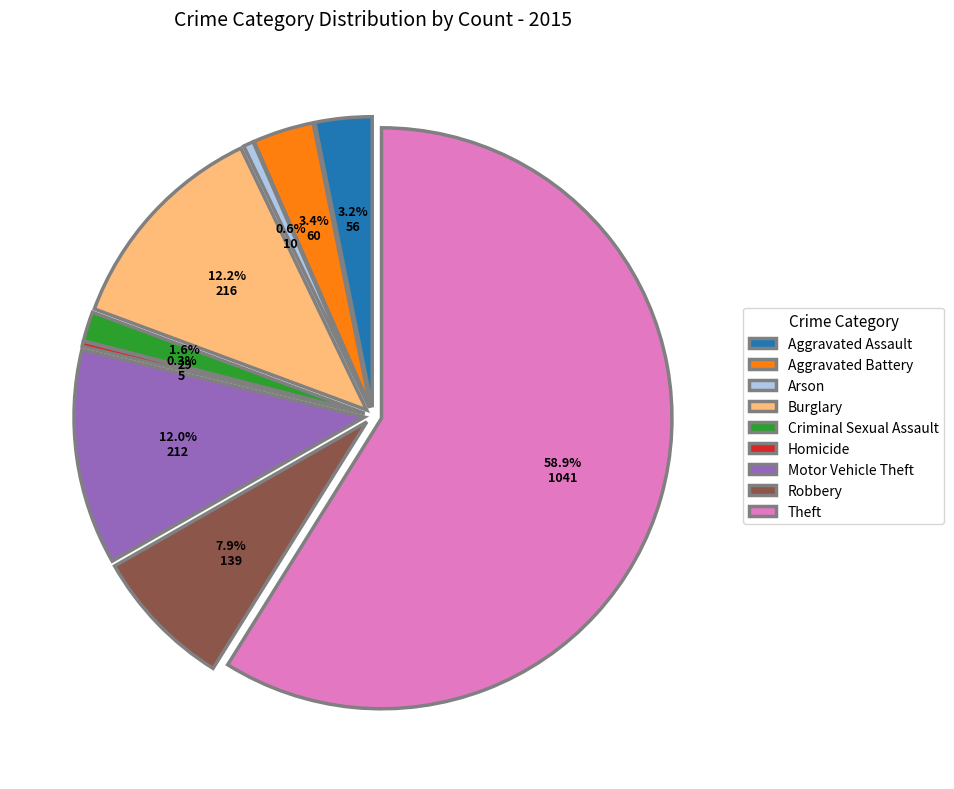

How many slices are in this pie chart?

9